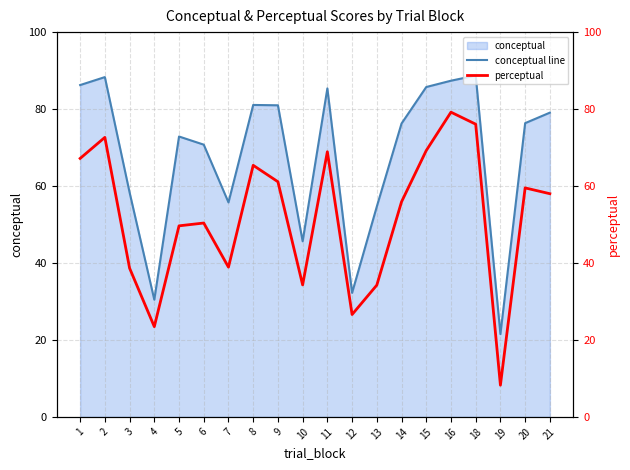

What is the minimum value for conceptual line?

21.5